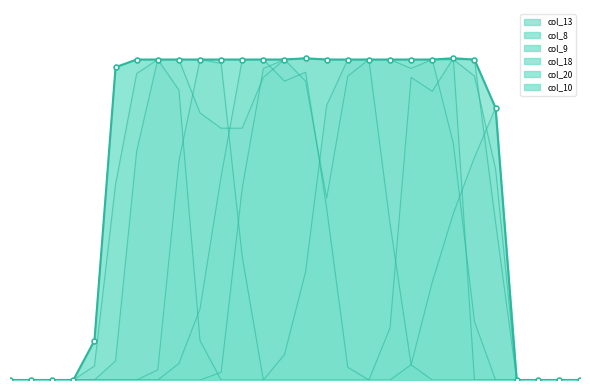

How many positive values does the col_9 series have?

16